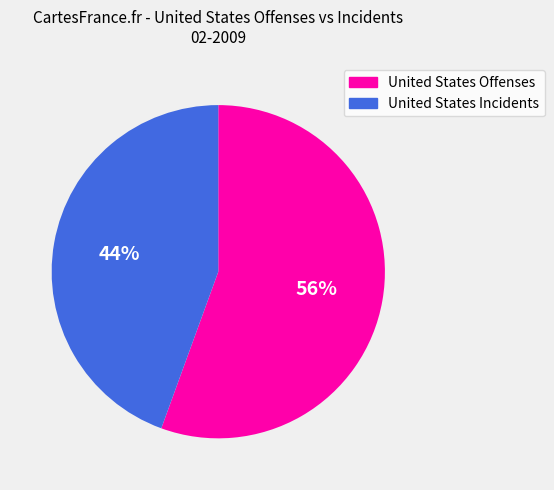

Which slice represents more than half of the pie?

United States Offenses